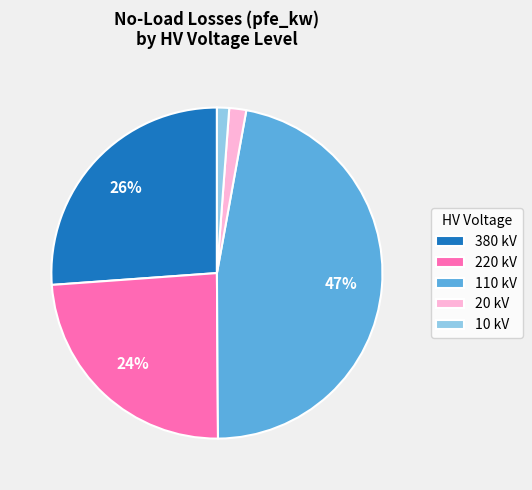

To the nearest percent, what is the average slice percentage?

20%